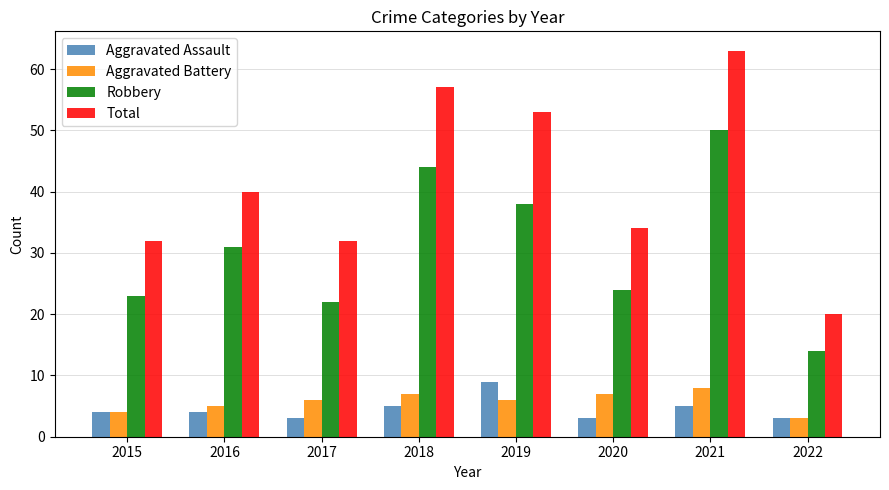

At 2016, list the series in order from largest to smallest.

Total, Robbery, Aggravated Battery, Aggravated Assault